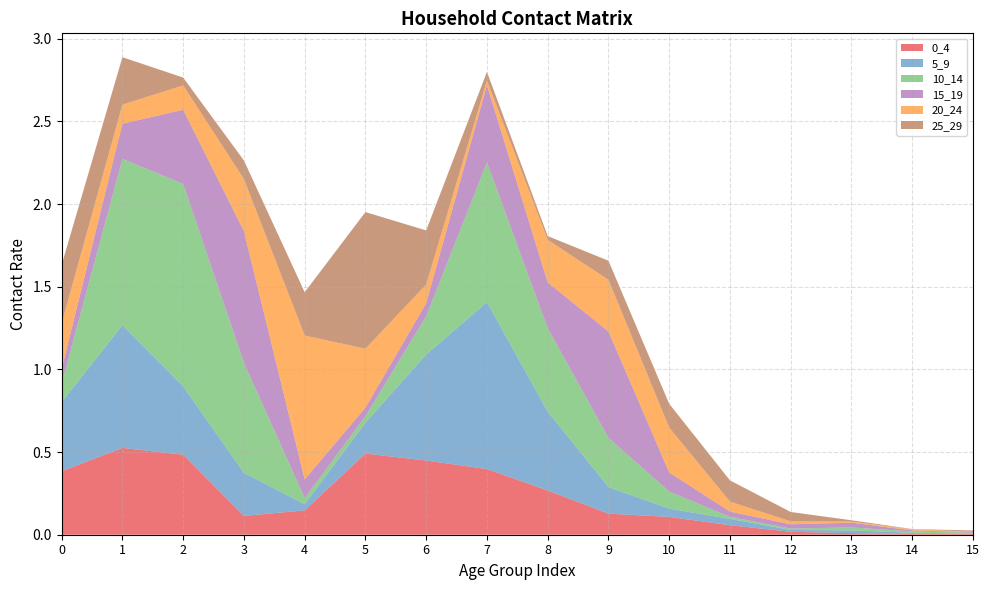

Reading left to right, extract all data points from this chart.

0_4: 0=0.4	1=0.5	2=0.5	3=0.1	4=0.1	5=0.5	6=0.4	7=0.4	8=0.3	9=0.1	10=0.1	11=0.1	12=0.0	13=0.0	14=0.0	15=0.0
5_9: 0=0.4	1=0.7	2=0.4	3=0.3	4=0.0	5=0.2	6=0.6	7=1.0	8=0.5	9=0.2	10=0.1	11=0.0	12=0.0	13=0.0	14=0.0	15=0.0
10_14: 0=0.1	1=1.0	2=1.2	3=0.7	4=0.0	5=0.0	6=0.2	7=0.8	8=0.5	9=0.3	10=0.1	11=0.0	12=0.0	13=0.0	14=0.0	15=0.0
15_19: 0=0.1	1=0.2	2=0.4	3=0.8	4=0.1	5=0.1	6=0.1	7=0.5	8=0.3	9=0.6	10=0.1	11=0.0	12=0.0	13=0.0	14=0.0	15=0.0
20_24: 0=0.3	1=0.1	2=0.1	3=0.3	4=0.9	5=0.4	6=0.1	7=0.0	8=0.3	9=0.3	10=0.3	11=0.1	12=0.0	13=0.0	14=0.0	15=0.0
25_29: 0=0.4	1=0.3	2=0.0	3=0.1	4=0.3	5=0.8	6=0.3	7=0.1	8=0.0	9=0.1	10=0.1	11=0.1	12=0.1	13=0.0	14=0.0	15=0.0